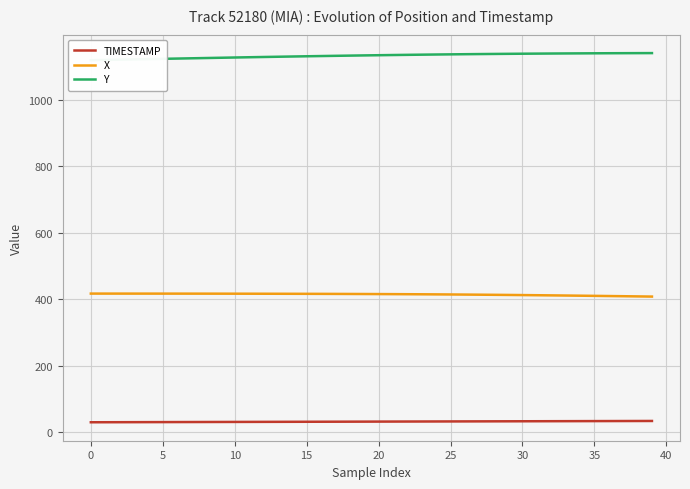

Is it true that Y equals 1136.3 at 26?

True